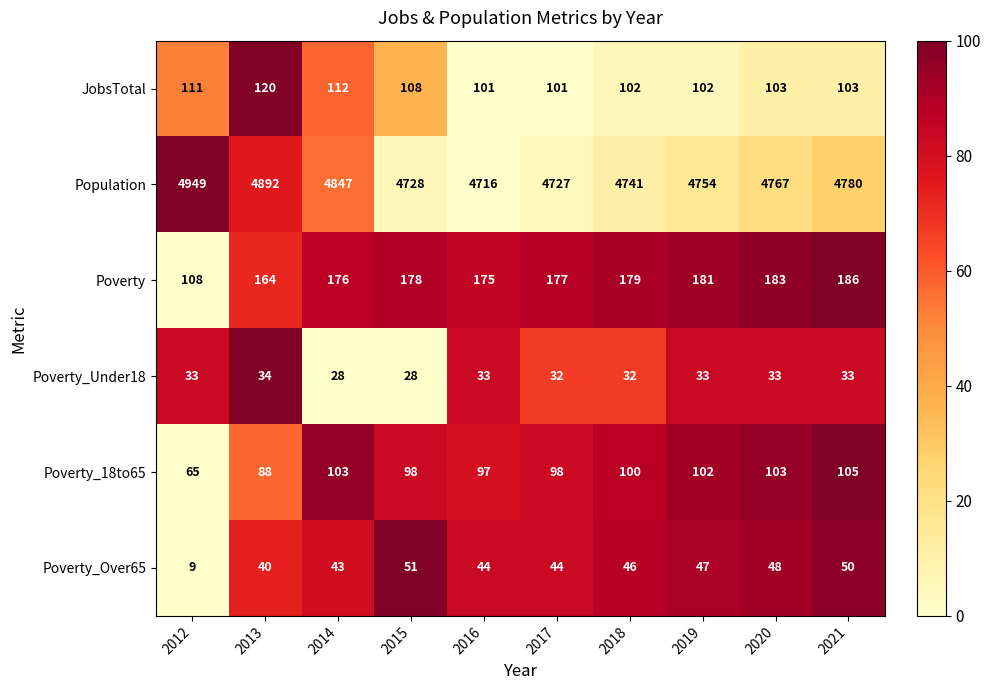

At 2012, list the series in order from largest to smallest.

Population, JobsTotal, Poverty, Poverty_18to65, Poverty_Under18, Poverty_Over65